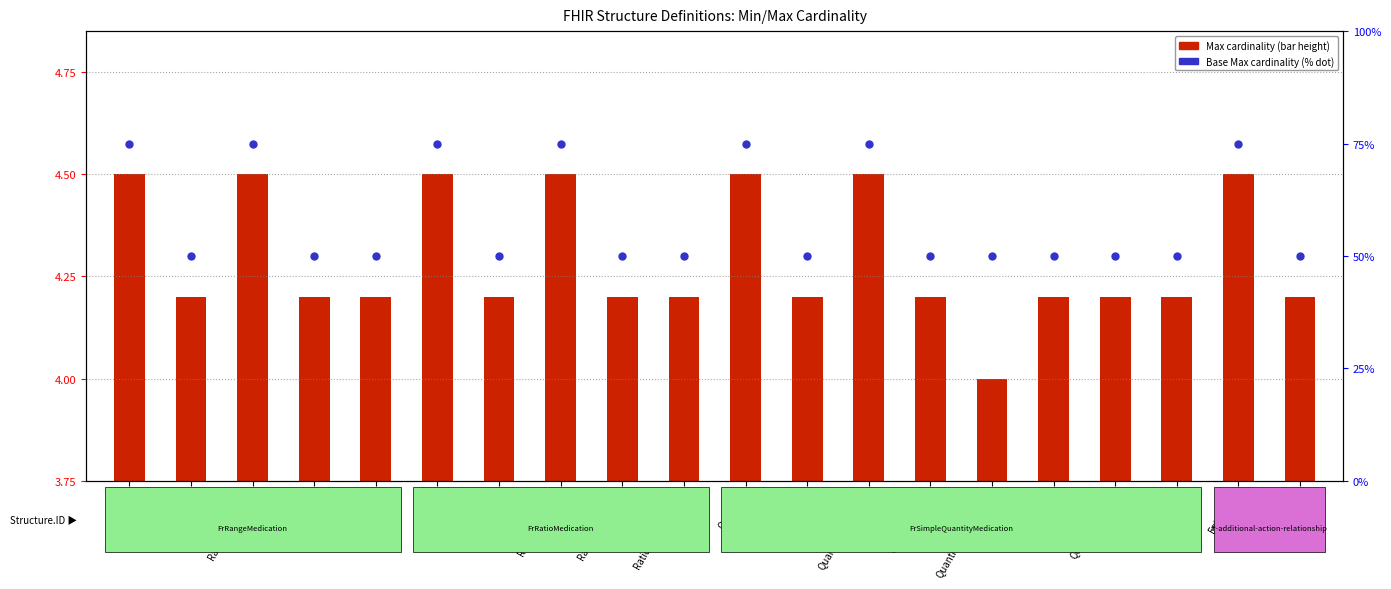

Which series has the largest total across all categories?

base max cardinality (% rank)